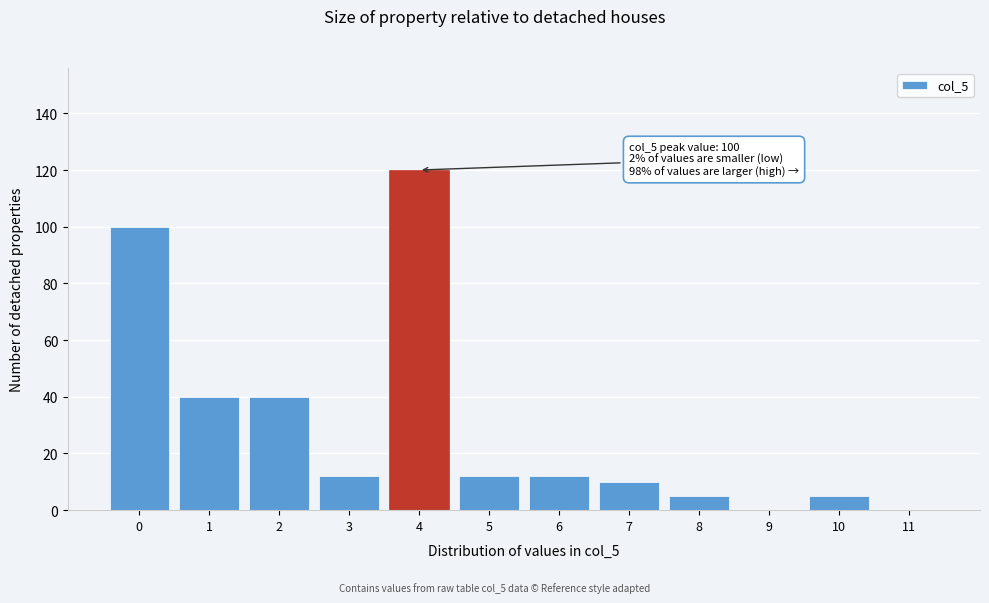

Reading right to left, what are all the values shown in this chart?

11=0	10=5	9=0	8=5	7=10	6=12	5=12	4=120	3=12	2=40	1=40	0=100